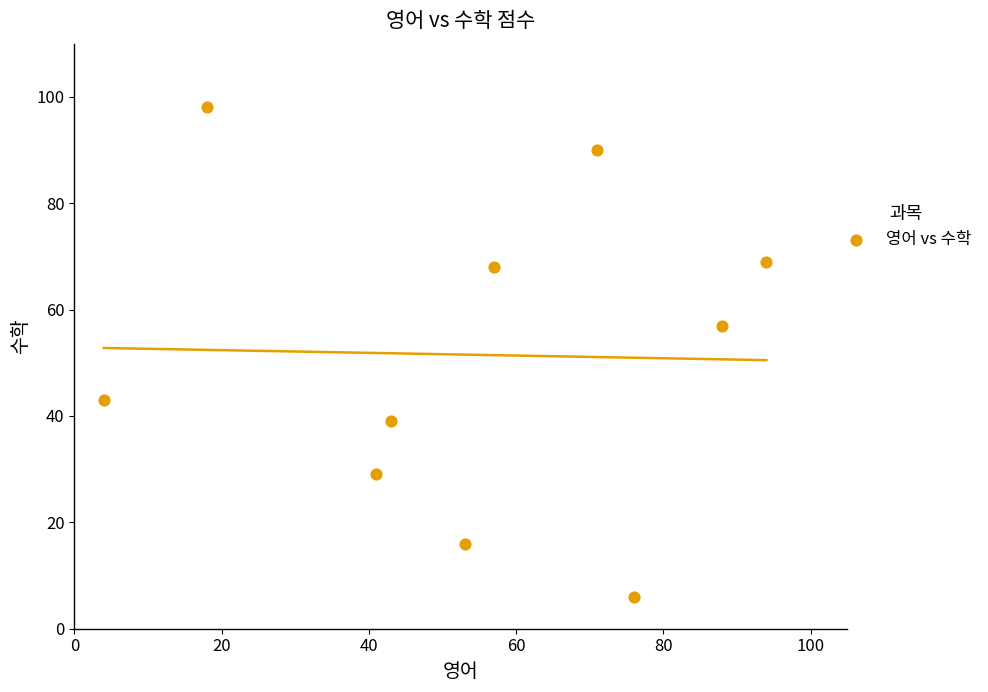

What Y value in the scatter plot is closest to 52?

57